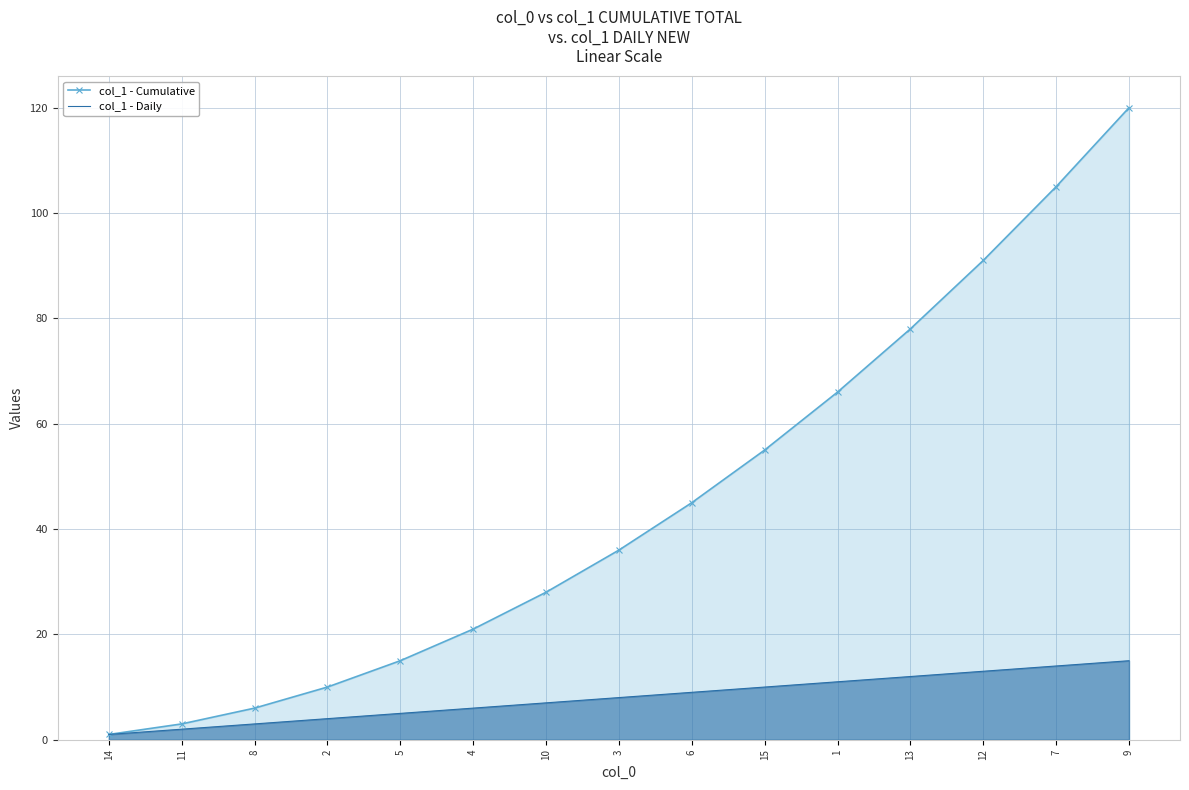

What is the label of the 5th point from the right?

1